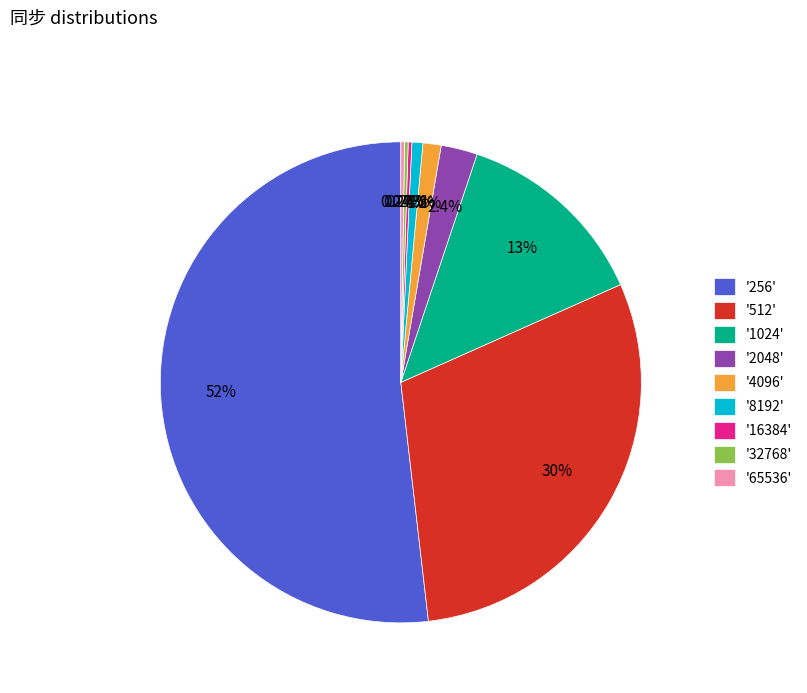

Which slice represents more than half of the pie?

'256'